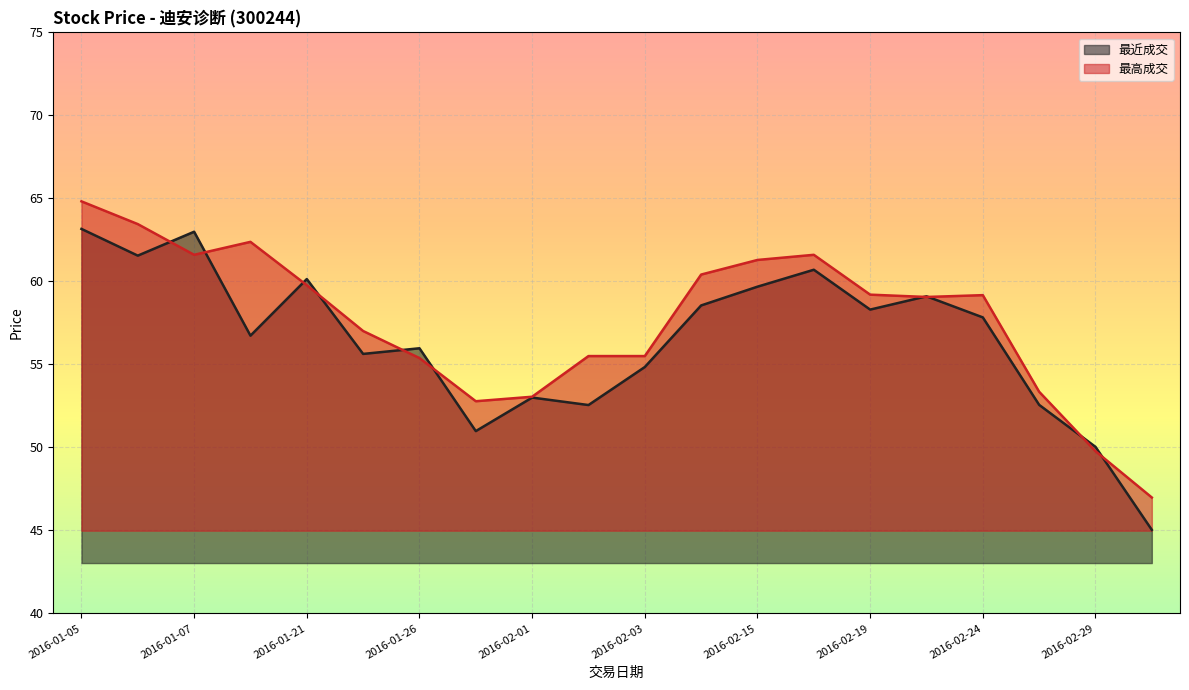

List the series in order of their overall mean, lowest first.

最近成交, 最高成交